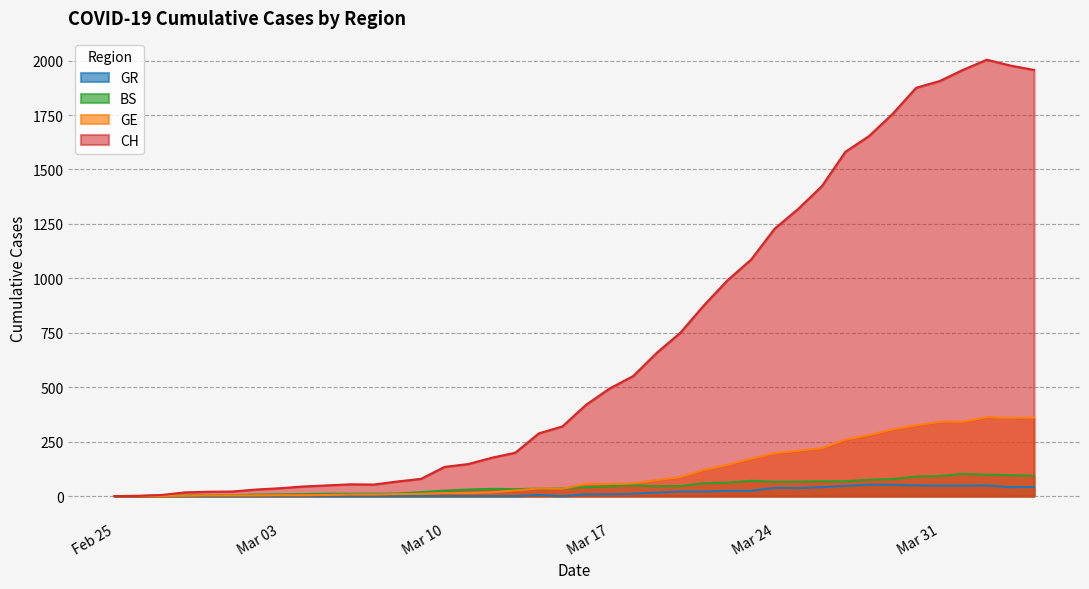

At which category is the sum across all series the highest?

2020-04-02